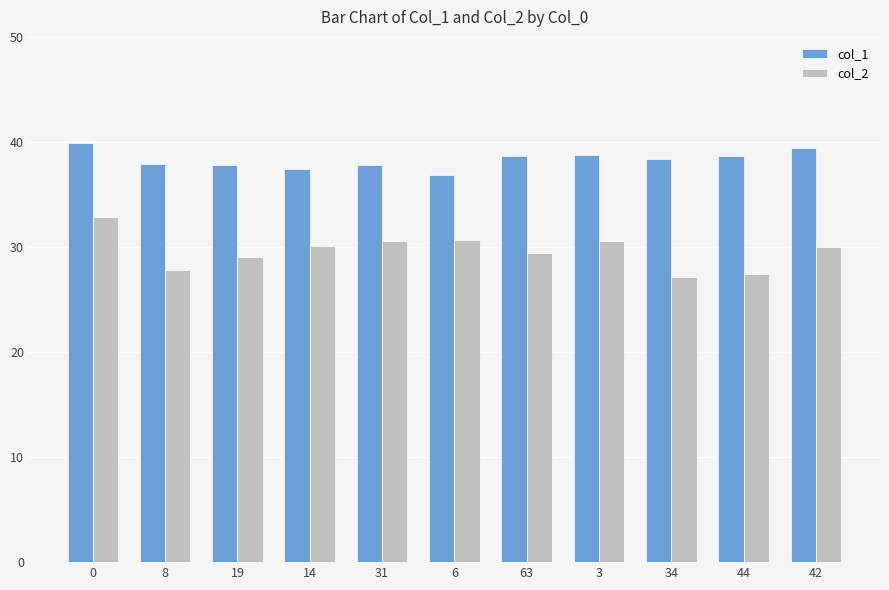

Rank the series by their average value, from lowest to highest.

col_2, col_1